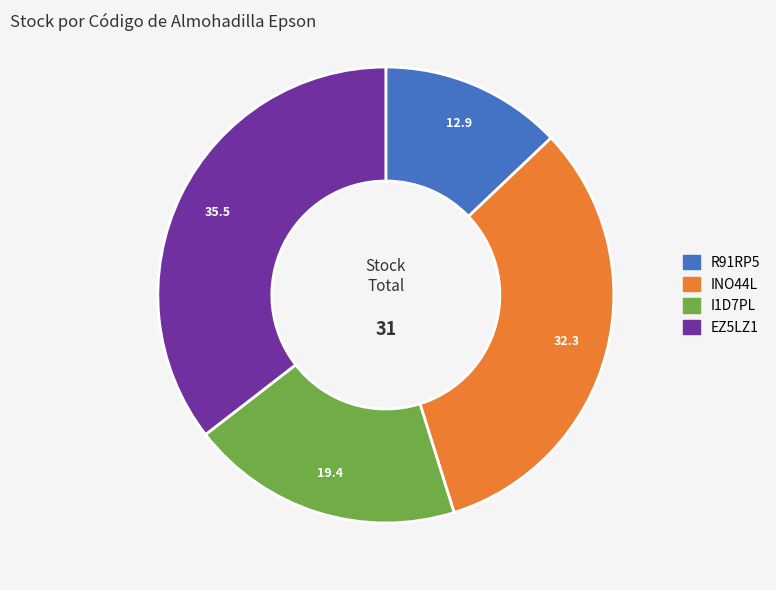

The INO44L slice represents 32% of the pie. True or false?

True